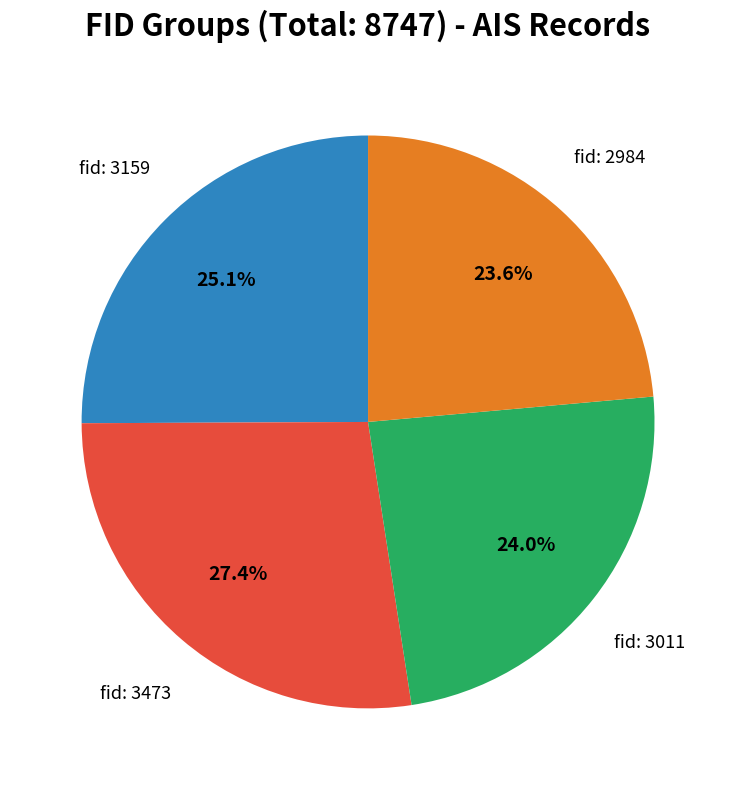

Is there any slice that represents more than half of the pie?

No